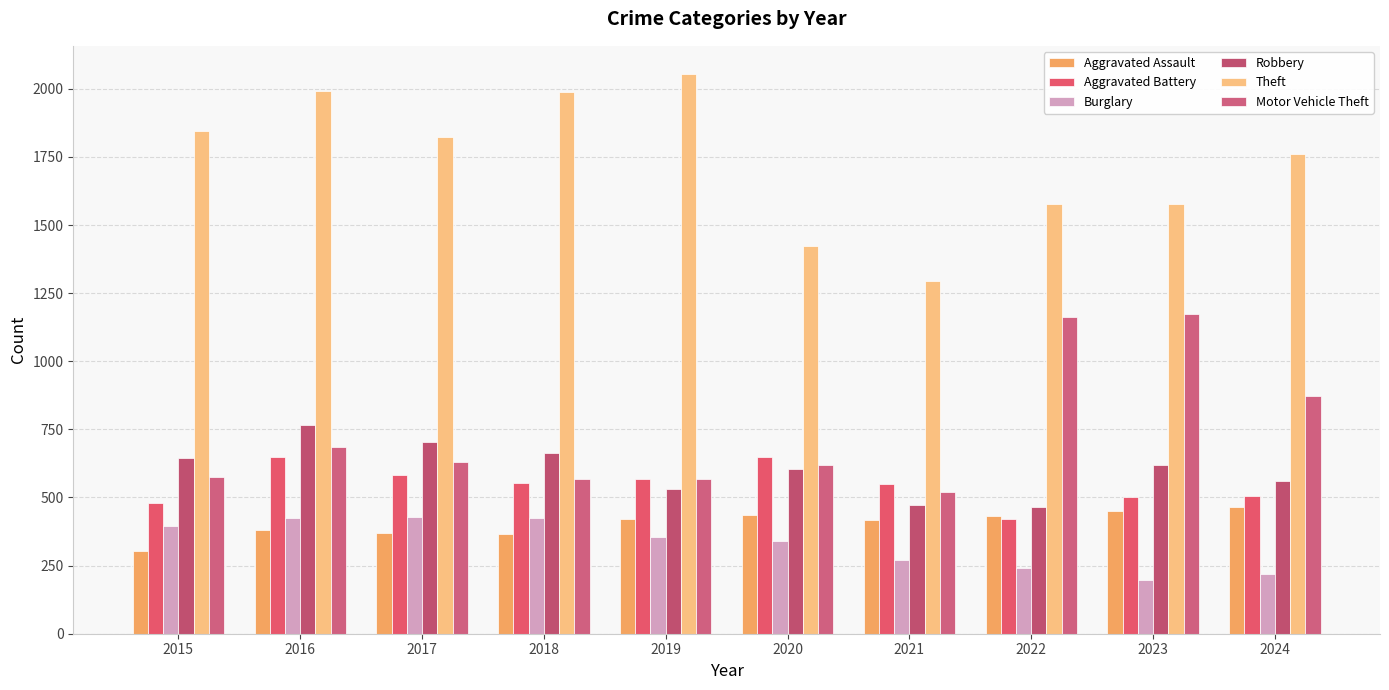

List the series in order of their peak value, lowest first.

Burglary, Aggravated Assault, Aggravated Battery, Robbery, Motor Vehicle Theft, Theft